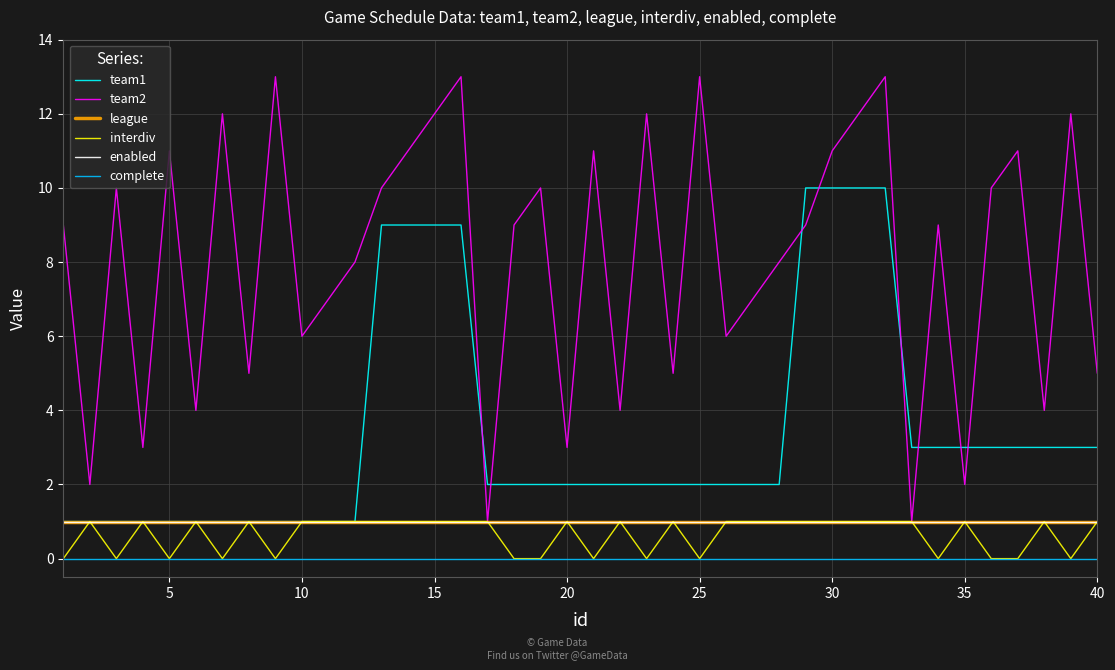

Does the chart have visible grid lines?

Yes